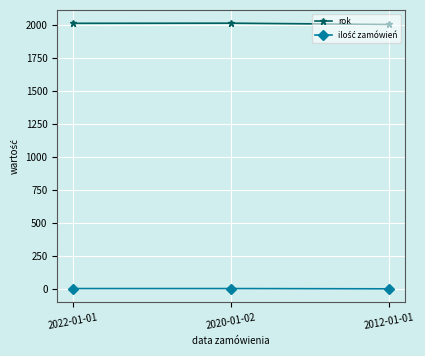

The value of rok at 2020-01-02 is 2011. True or false?

True